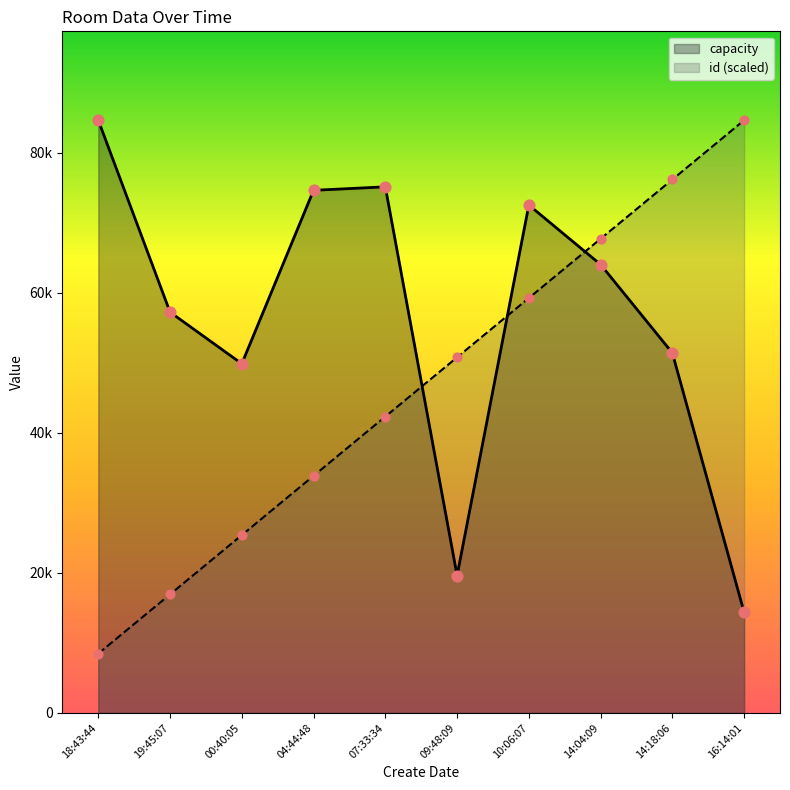

At how many categories does at least one series exceed 74853?

4